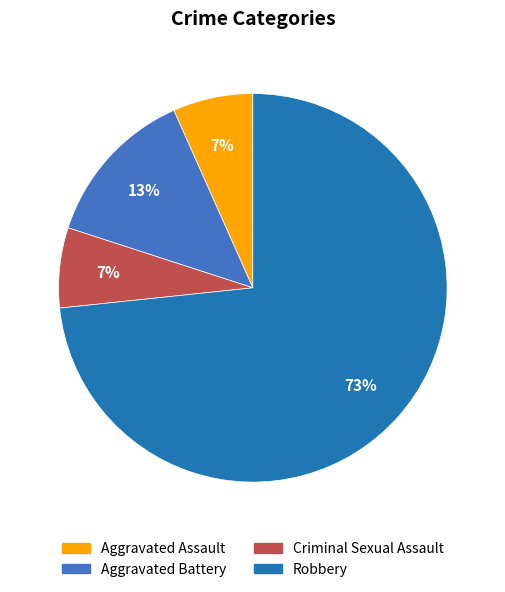

How many slices are in this pie chart?

4